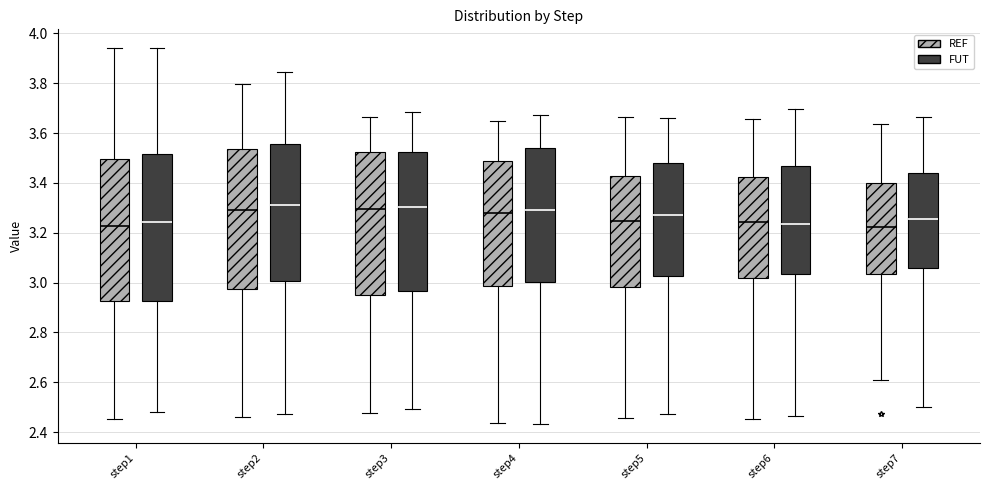

Reading left to right, read every box against the y-axis: the position of its median line, the range the box covers, and the ends of its whiskers. The values are not printed on the chart, so give them approximately, as read against the axis.

step1 (REF): median 3.22, box 2.92 to 3.50, whiskers 2.46 to 3.94
step1 (FUT): median 3.24, box 2.92 to 3.52, whiskers 2.48 to 3.94
step2 (REF): median 3.30, box 2.98 to 3.54, whiskers 2.46 to 3.80
step2 (FUT): median 3.32, box 3.00 to 3.56, whiskers 2.48 to 3.84
step3 (REF): median 3.30, box 2.96 to 3.52, whiskers 2.48 to 3.66
step3 (FUT): median 3.30, box 2.96 to 3.52, whiskers 2.50 to 3.68
step4 (REF): median 3.28, box 2.98 to 3.48, whiskers 2.44 to 3.64
step4 (FUT): median 3.30, box 3.00 to 3.54, whiskers 2.44 to 3.68
step5 (REF): median 3.24, box 2.98 to 3.42, whiskers 2.46 to 3.66
step5 (FUT): median 3.28, box 3.02 to 3.48, whiskers 2.48 to 3.66
step6 (REF): median 3.24, box 3.02 to 3.42, whiskers 2.46 to 3.66
step6 (FUT): median 3.24, box 3.04 to 3.46, whiskers 2.46 to 3.70
step7 (REF): median 3.22, box 3.04 to 3.40, whiskers 2.60 to 3.64
step7 (FUT): median 3.26, box 3.06 to 3.44, whiskers 2.50 to 3.66